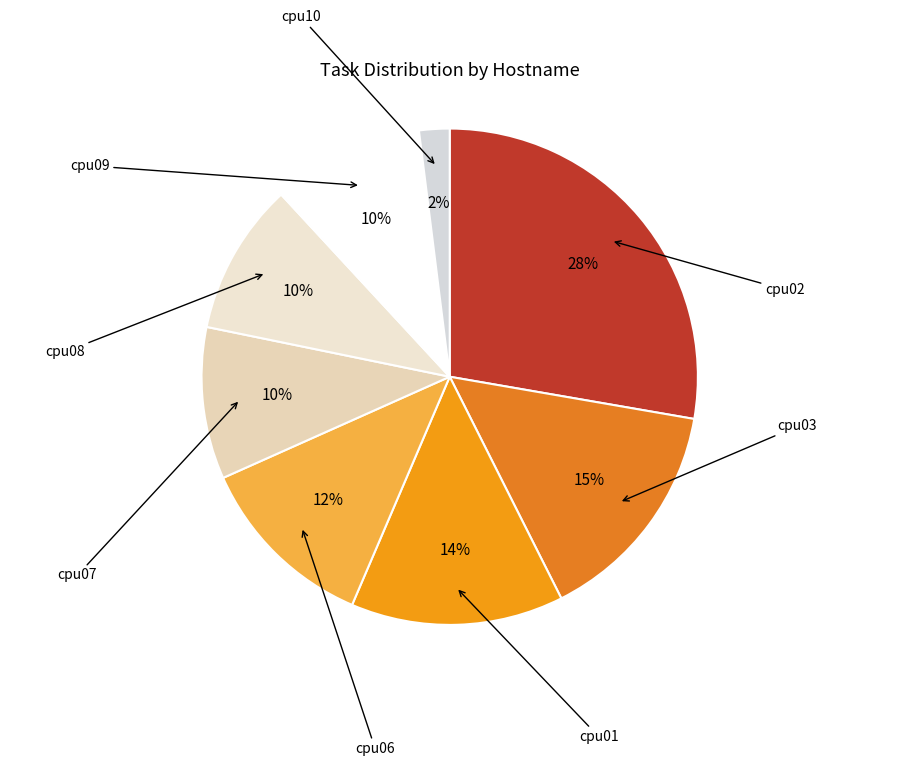

Is there a majority slice in this chart?

No